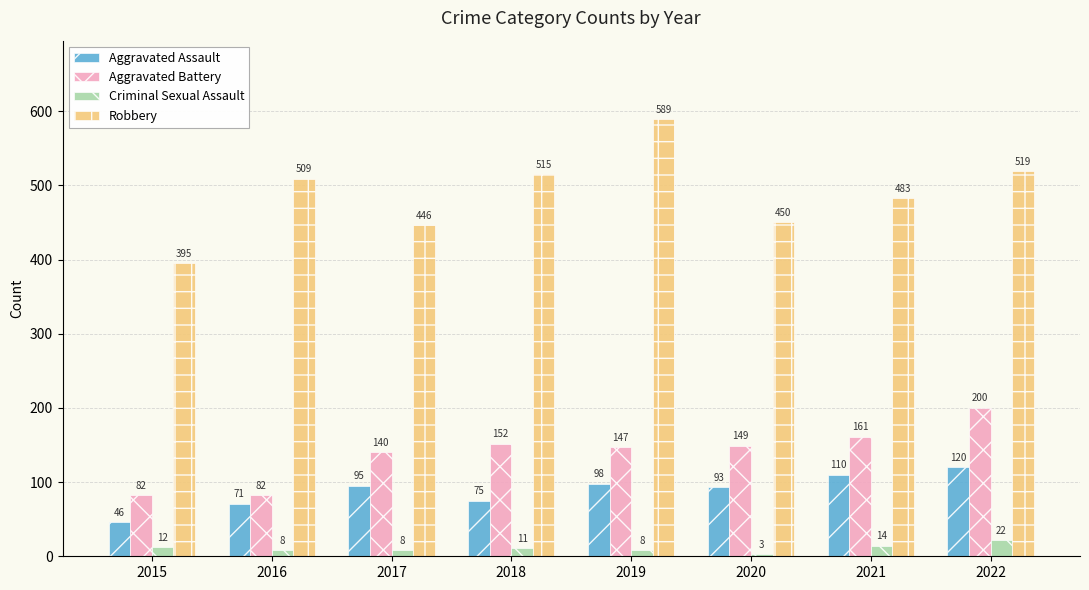

Reading left to right, extract all data points from this chart.

Aggravated Assault: 2015=46	2016=71	2017=95	2018=75	2019=98	2020=93	2021=110	2022=120
Aggravated Battery: 2015=82	2016=82	2017=140	2018=152	2019=147	2020=149	2021=161	2022=200
Criminal Sexual Assault: 2015=12	2016=8	2017=8	2018=11	2019=8	2020=3	2021=14	2022=22
Robbery: 2015=395	2016=509	2017=446	2018=515	2019=589	2020=450	2021=483	2022=519